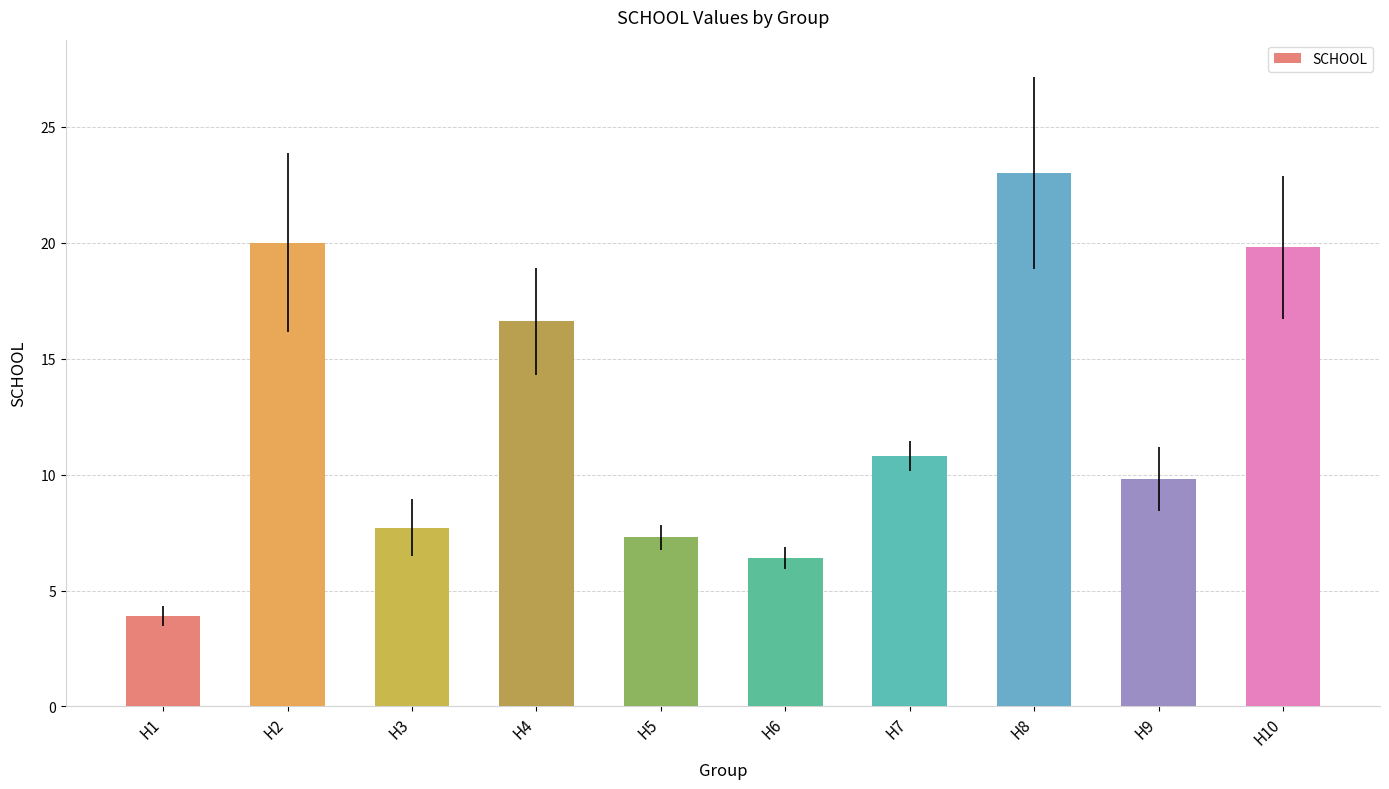

Reading right to left, transcribe all the data shown in this chart.

H10=19.8	H9=9.8	H8=23.0	H7=10.8	H6=6.4	H5=7.3	H4=16.6	H3=7.7	H2=20.0	H1=3.9